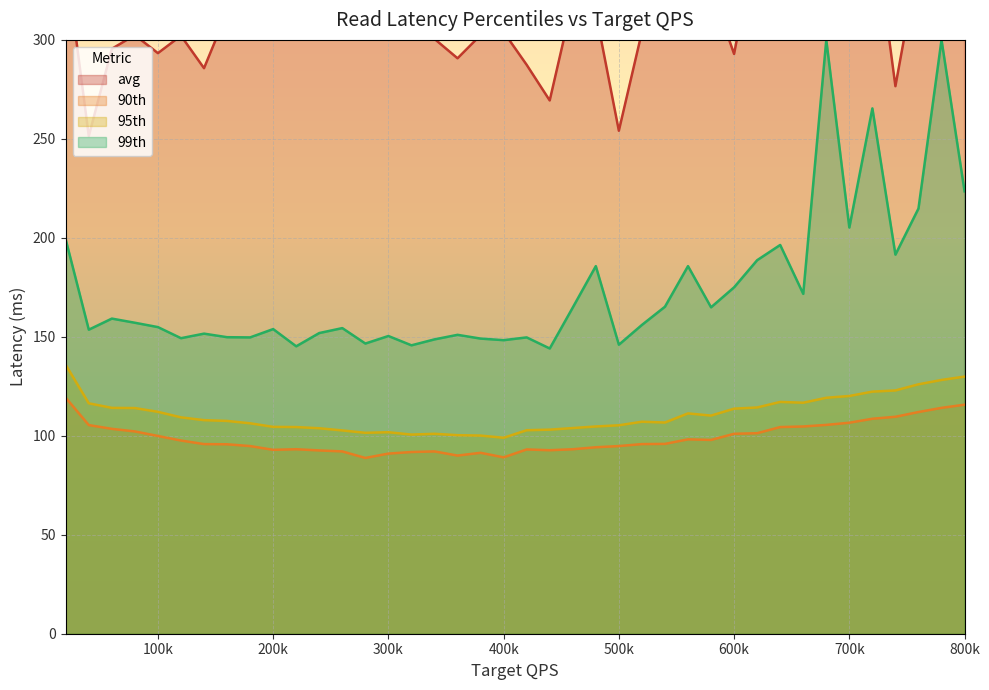

Between 780000 and 440000, which is larger?

780000